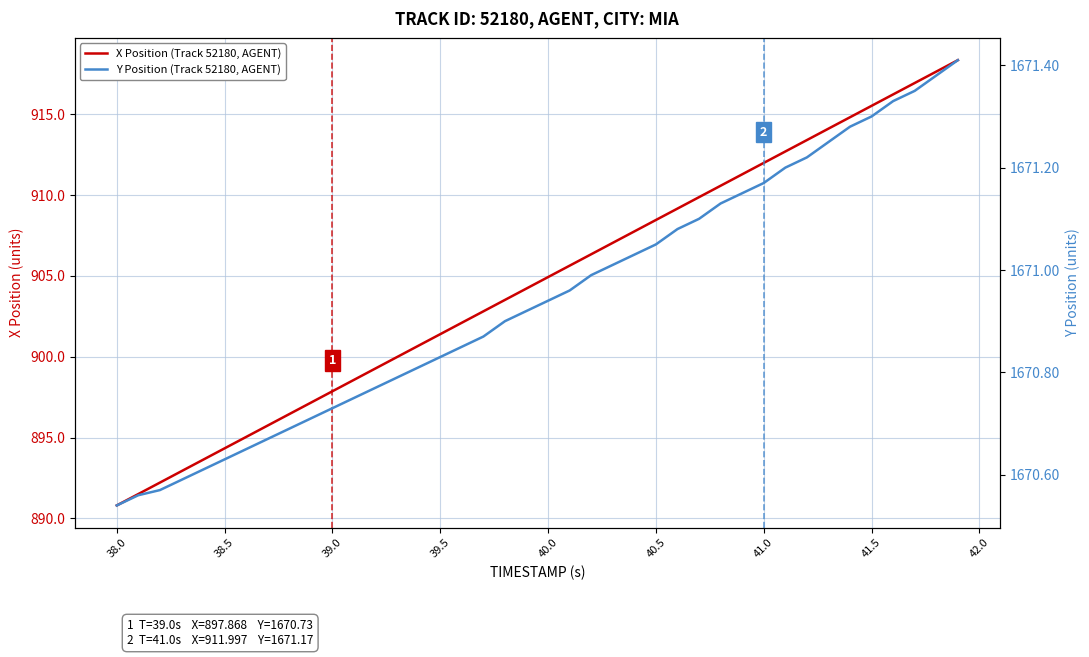

How many values in the X Position (Track 52180, AGENT) series are below 904?

19